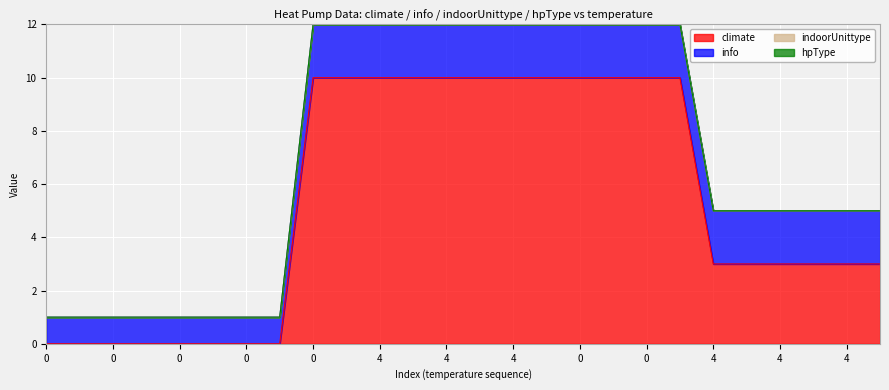

Does the chart display data point markers on the line(s)?

No